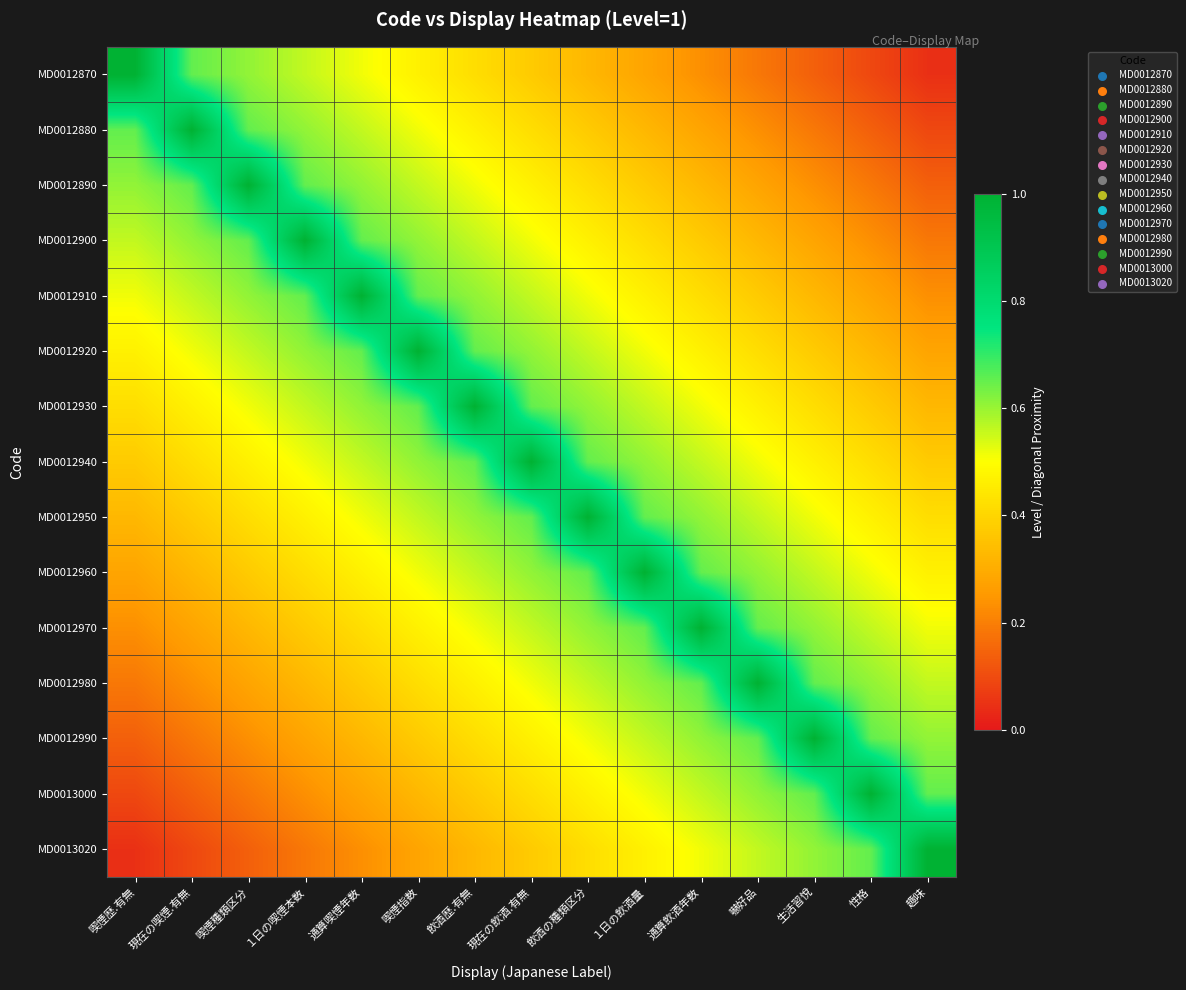

How many categories are shown in the chart?

15